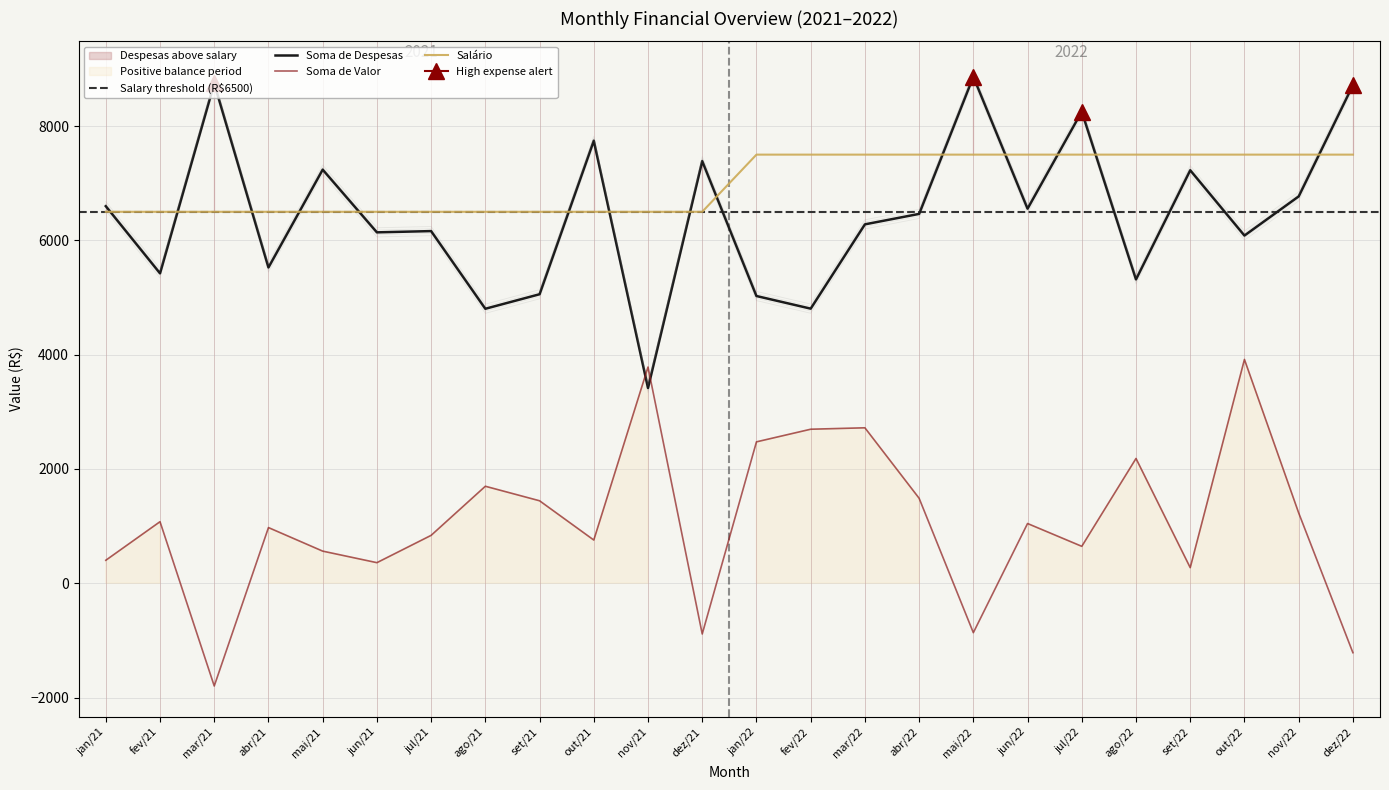

The value of Salário at dez/22 is 7500. True or false?

True